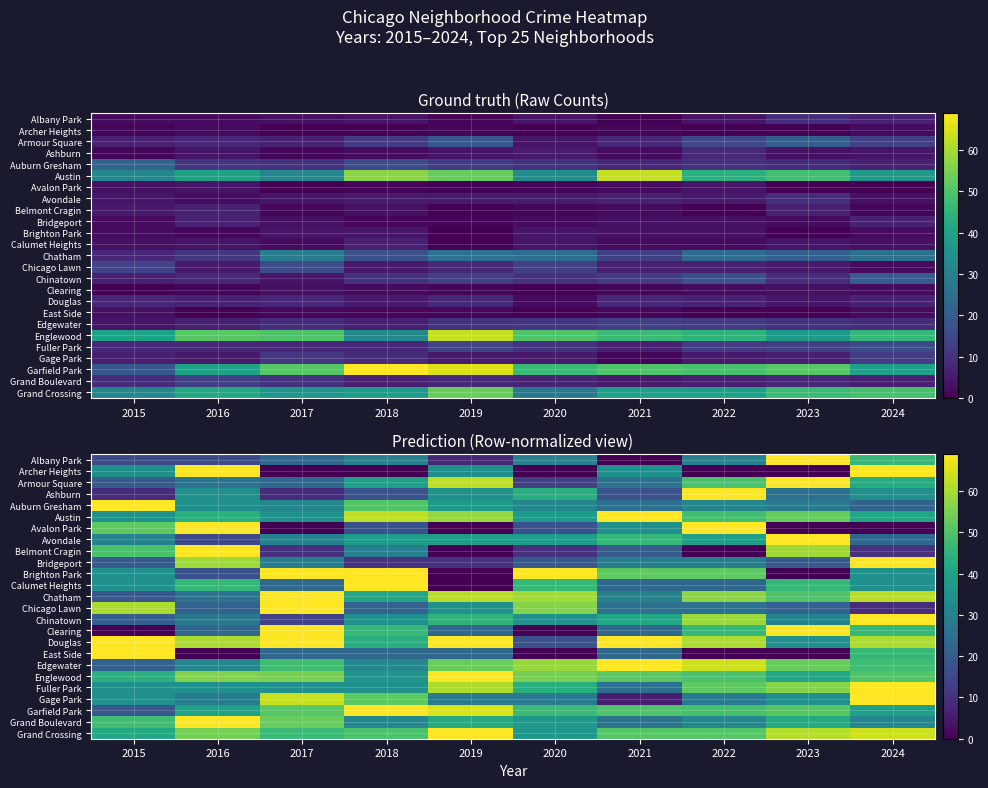

The value of Chicago Lawn at 2017 is 69.0. True or false?

True